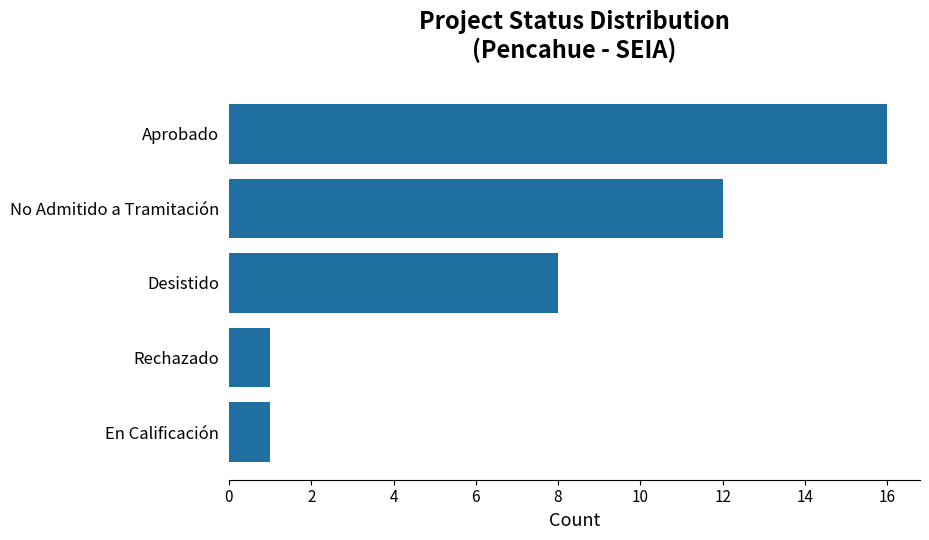

What is the difference between the maximum and minimum values?

15